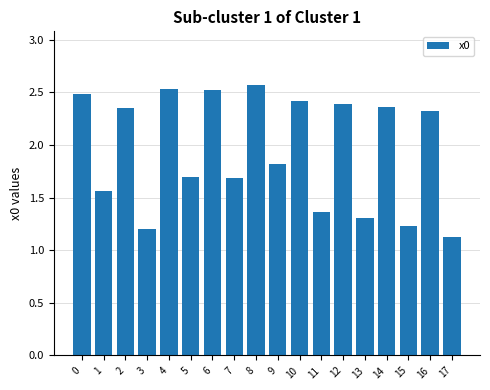

What is the sum of all values?

34.9